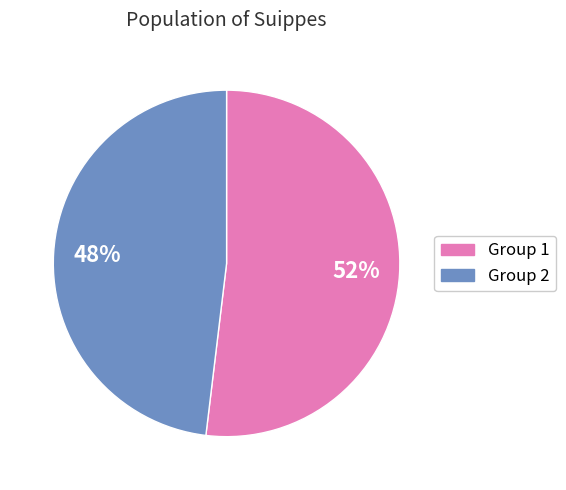

Which category has the smallest portion of the pie?

Group 2